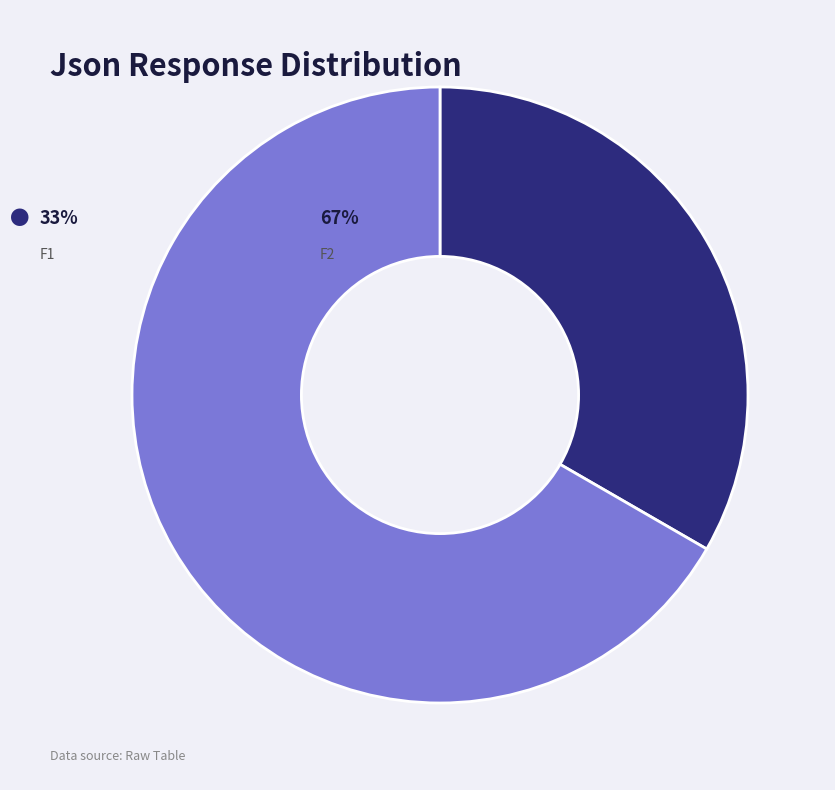

Is there any slice that represents more than half of the pie?

Yes